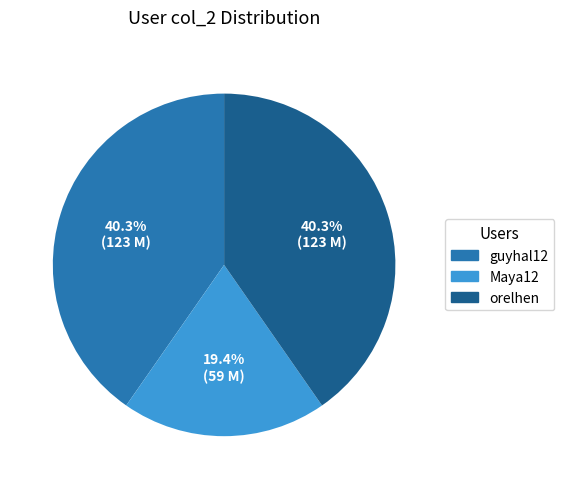

Is it true that Maya12 is 27% of the pie?

False